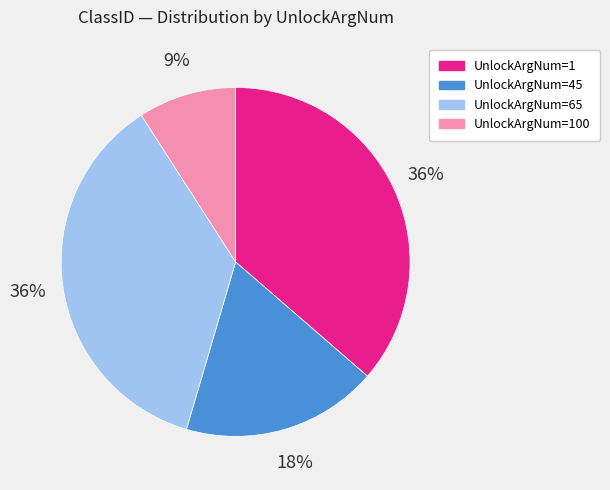

Is there a majority slice in this chart?

No